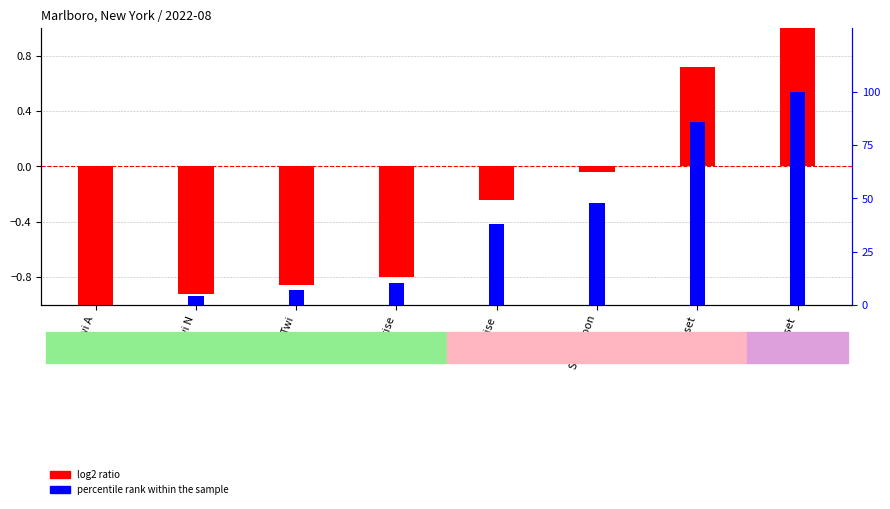

At which label is log2 ratio closest to 0?

Solar noon